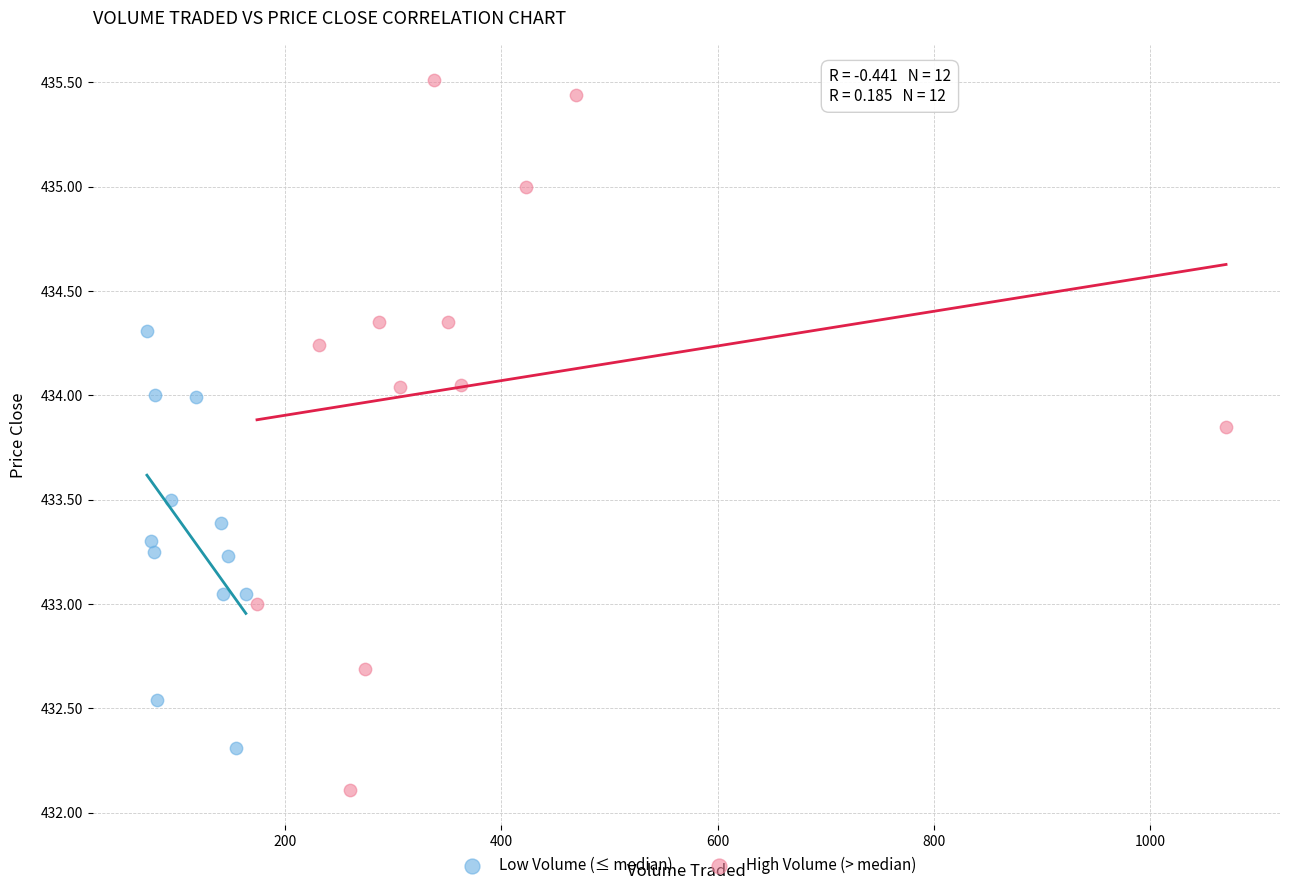

Which series reaches the minimum Y coordinate?

High Volume (> median)